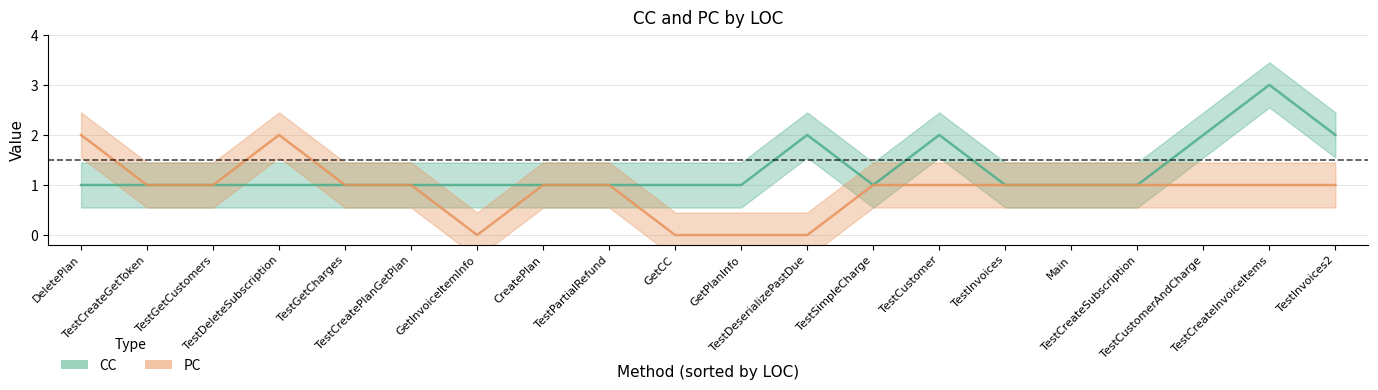

Between TestCustomer and TestCustomerAndCharge, which is larger?

TestCustomer